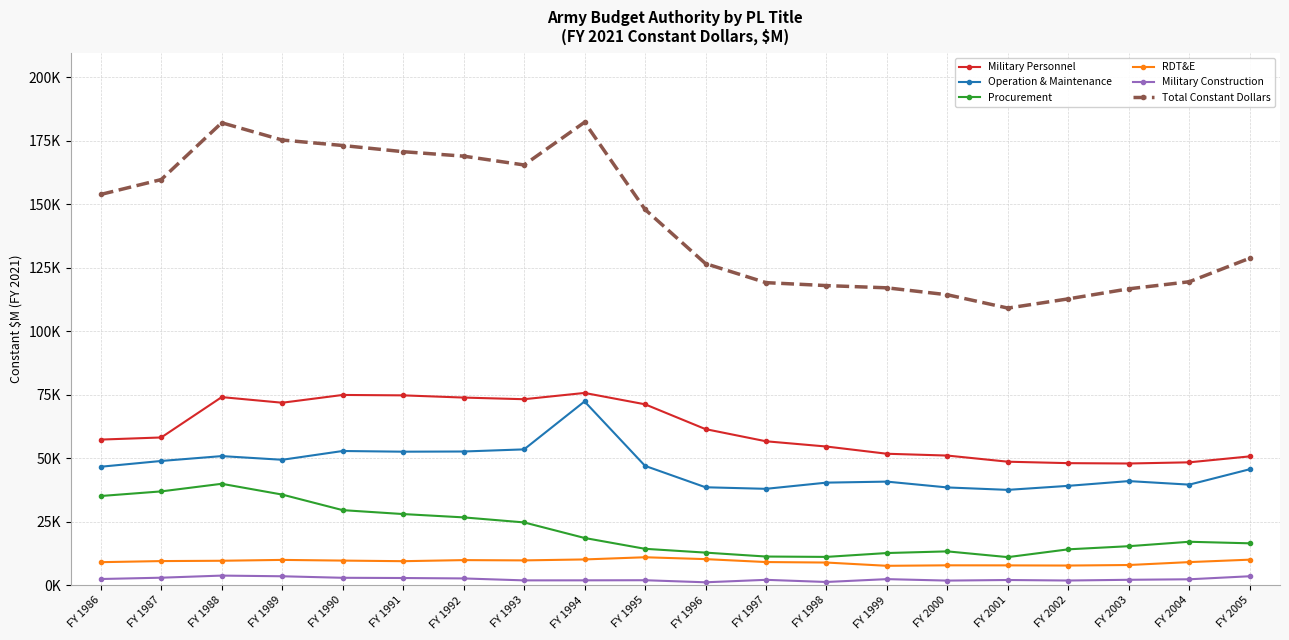

Reading left to right, what are all the values shown in this chart?

Military Personnel: 57401	58235	74126	71911	74974	74815	73945	73294	75768	71293	61521	56735	54667	51822	51109	48689	48122	47984	48446	50787
Operation & Maintenance: 46712	48982	50898	49448	52905	52634	52708	53547	72420	47058	38625	38013	40451	40850	38556	37601	39188	41058	39662	45724
Procurement: 35186	37001	39996	35747	29620	28075	26767	24786	18662	14394	12896	11350	11208	12729	13383	11117	14191	15423	17169	16557
RDT&E: 9133	9562	9688	10025	9755	9518	9943	9831	10210	11067	10333	9180	8986	7701	7892	7870	7804	8012	9159	10119
Military Construction: 2503	3019	3847	3580	2983	2893	2729	1964	1980	2023	1209	2180	1332	2455	1876	2111	1906	2196	2396	3587
Total Constant Dollars: 153925	159785	182145	175351	173195	170761	169000	165536	182350	148028	126693	119196	118035	117156	114420	109177	112812	116764	119551	128819